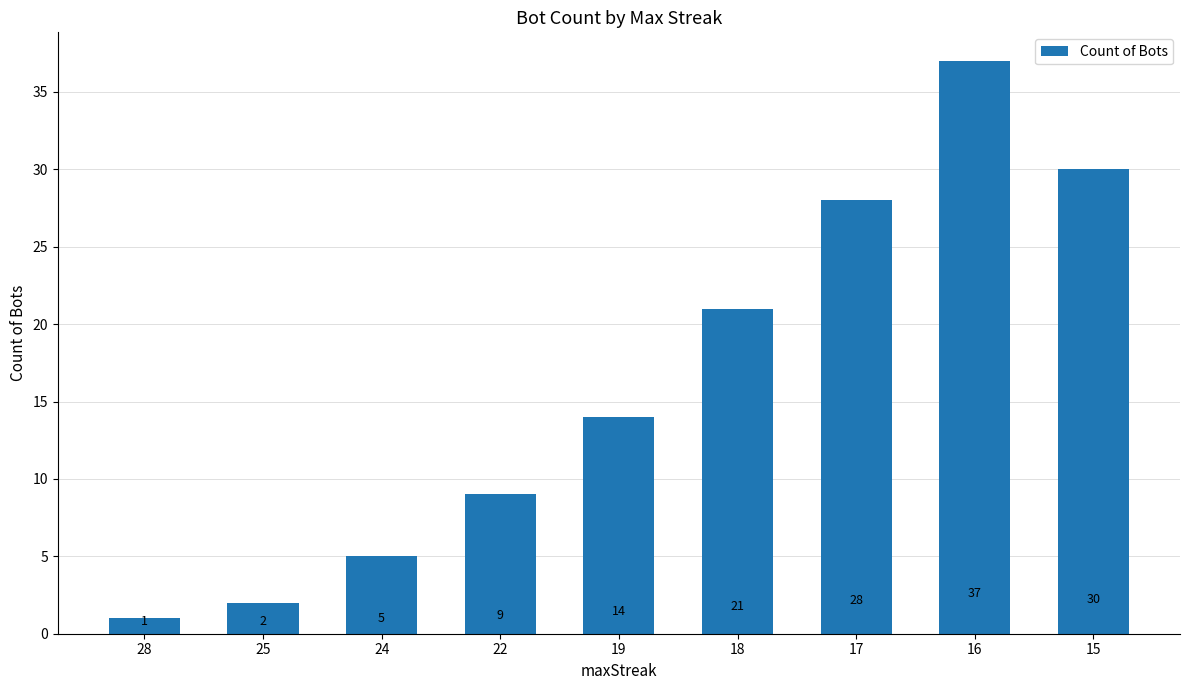

List the labels in order of value, largest first.

16, 15, 17, 18, 19, 22, 24, 25, 28